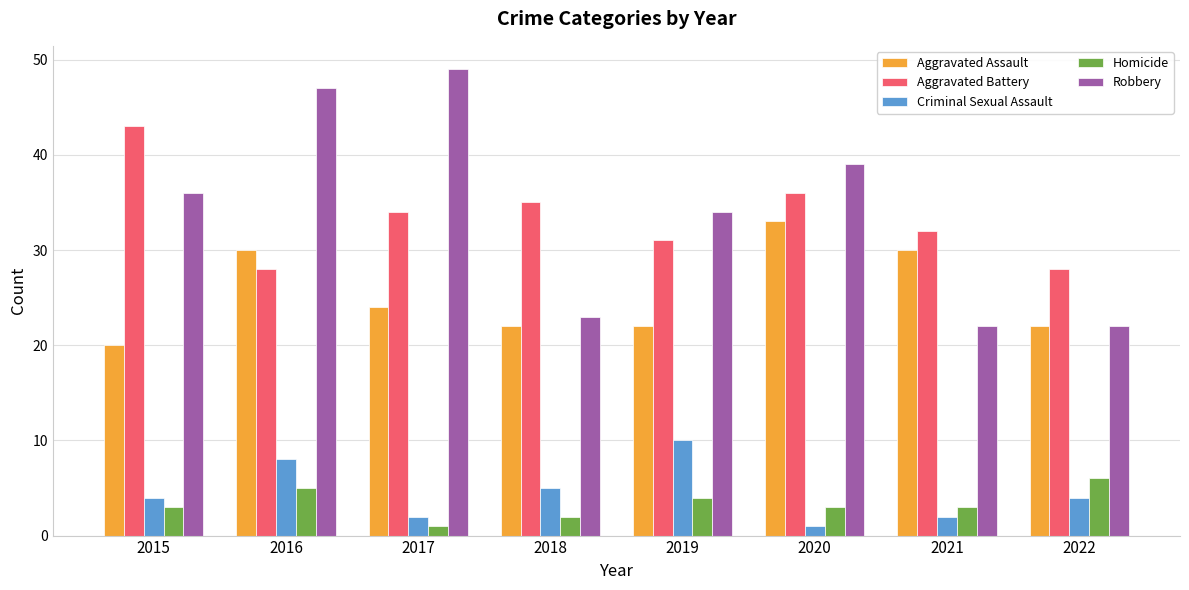

What is the greatest value displayed?

49